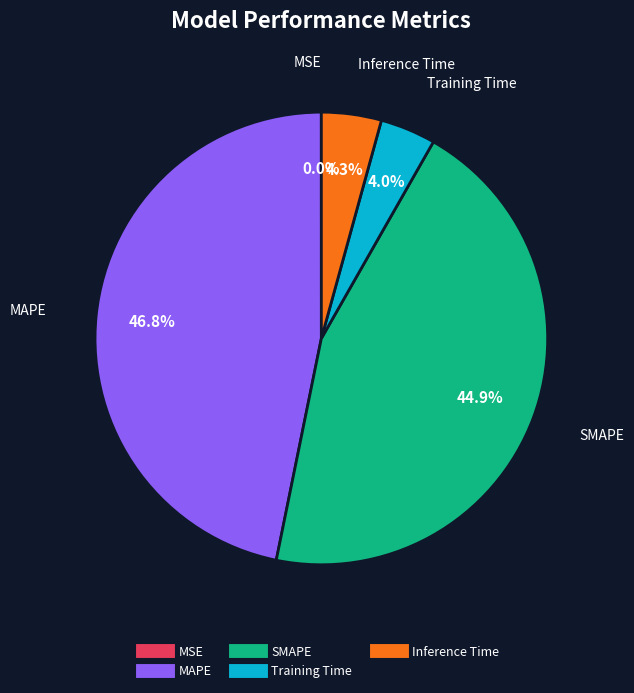

To the nearest percent, what percentage of the pie is Training Time?

4%